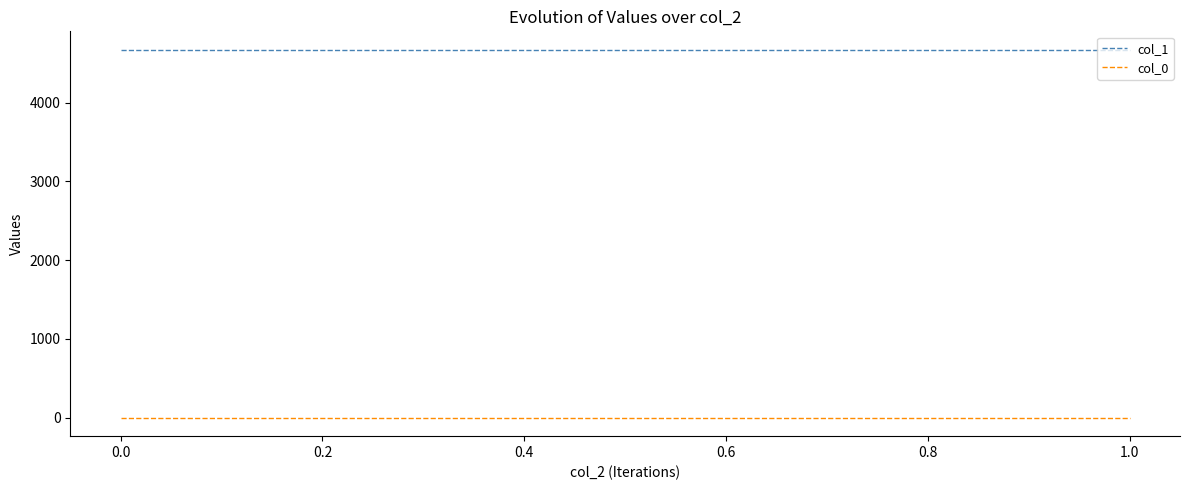

List the series in order of their overall mean, highest first.

col_1, col_0